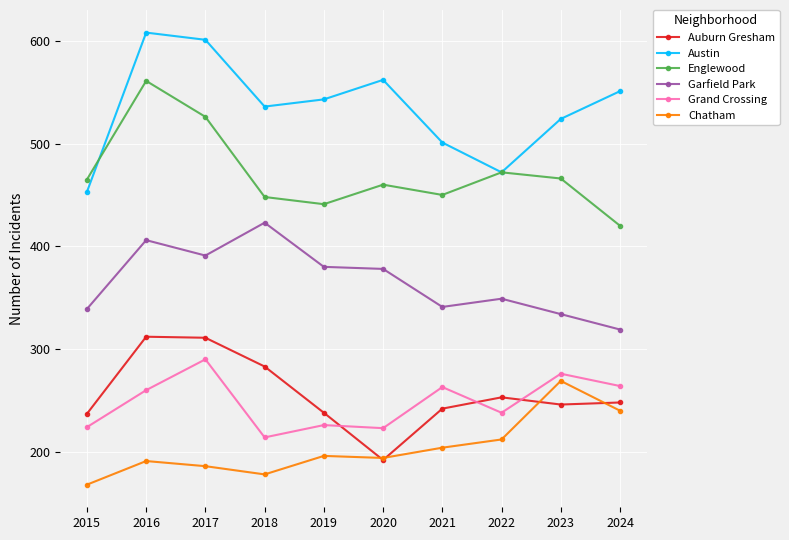

What is the average value of the Grand Crossing series?

248